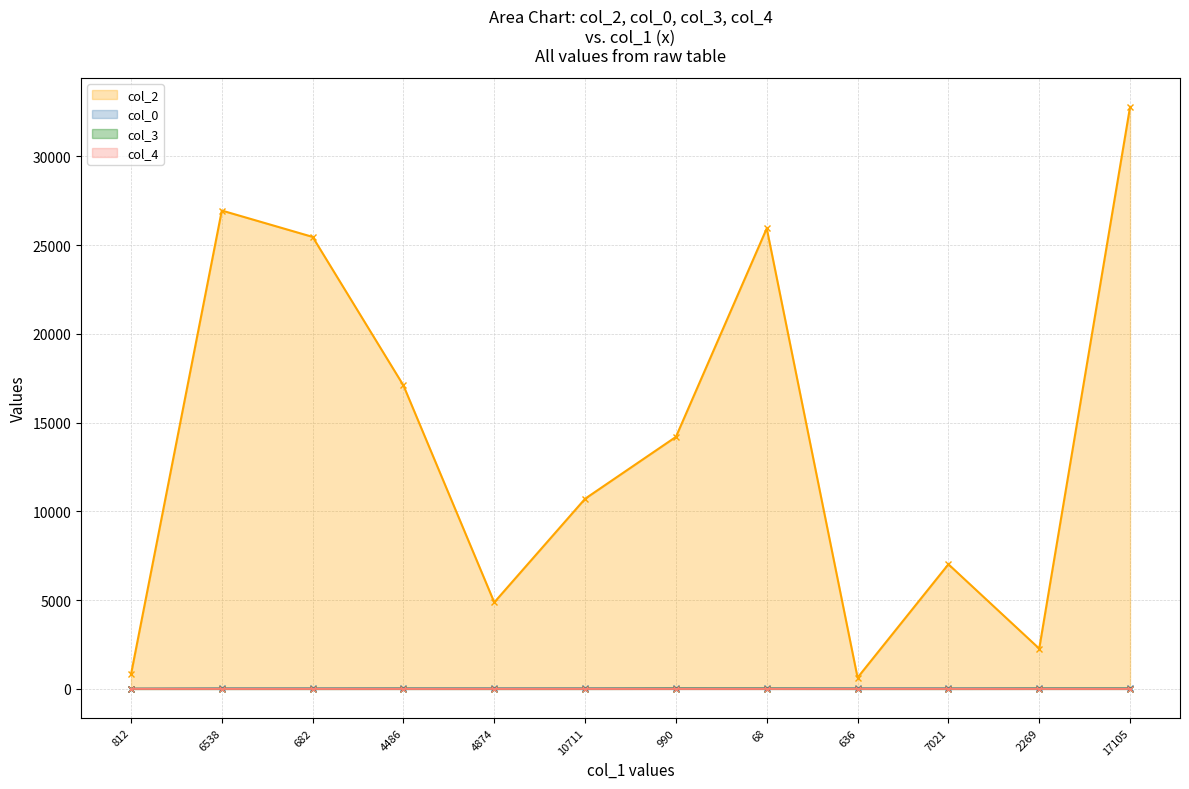

How many data points in col_2 line are less than 14195?

6